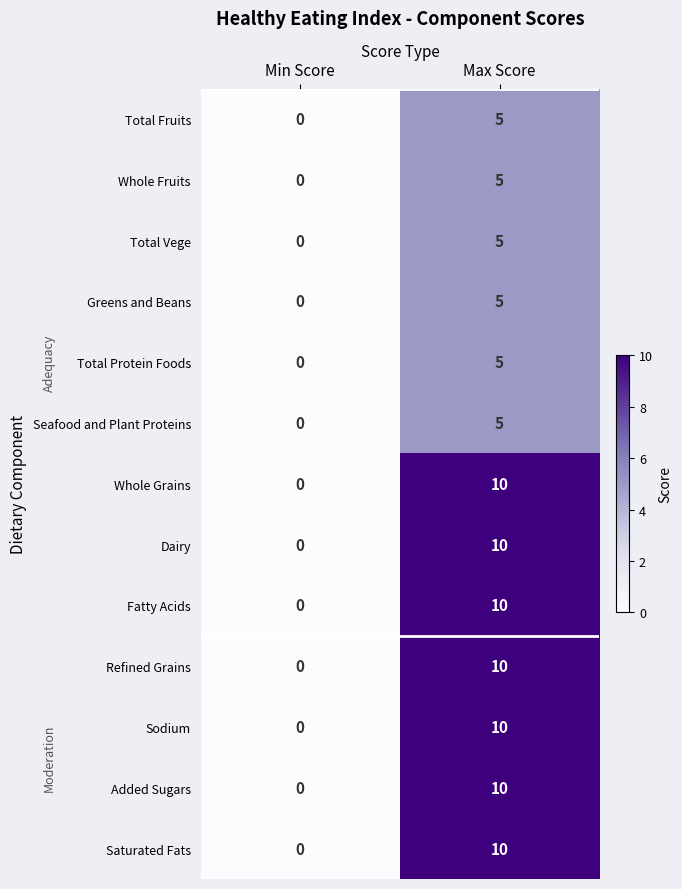

The value of Total Protein Foods at Max Score is 2. True or false?

False